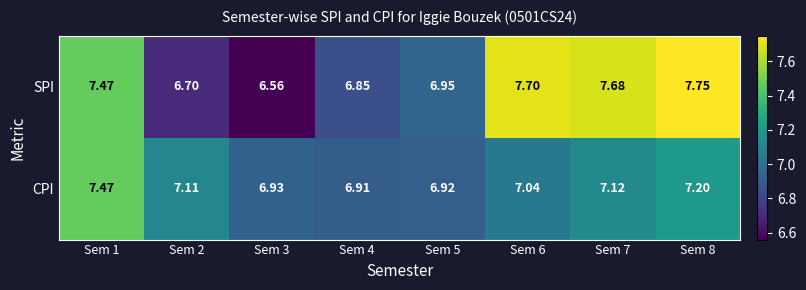

Rank the series by their average value, from lowest to highest.

CPI, SPI